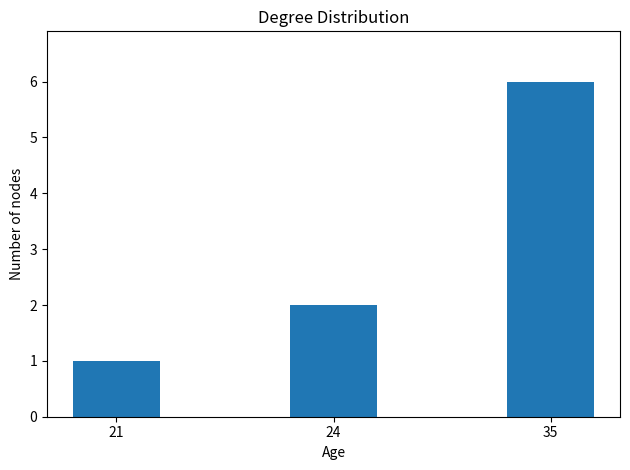

What is the value of the 2nd bar from the left?

2